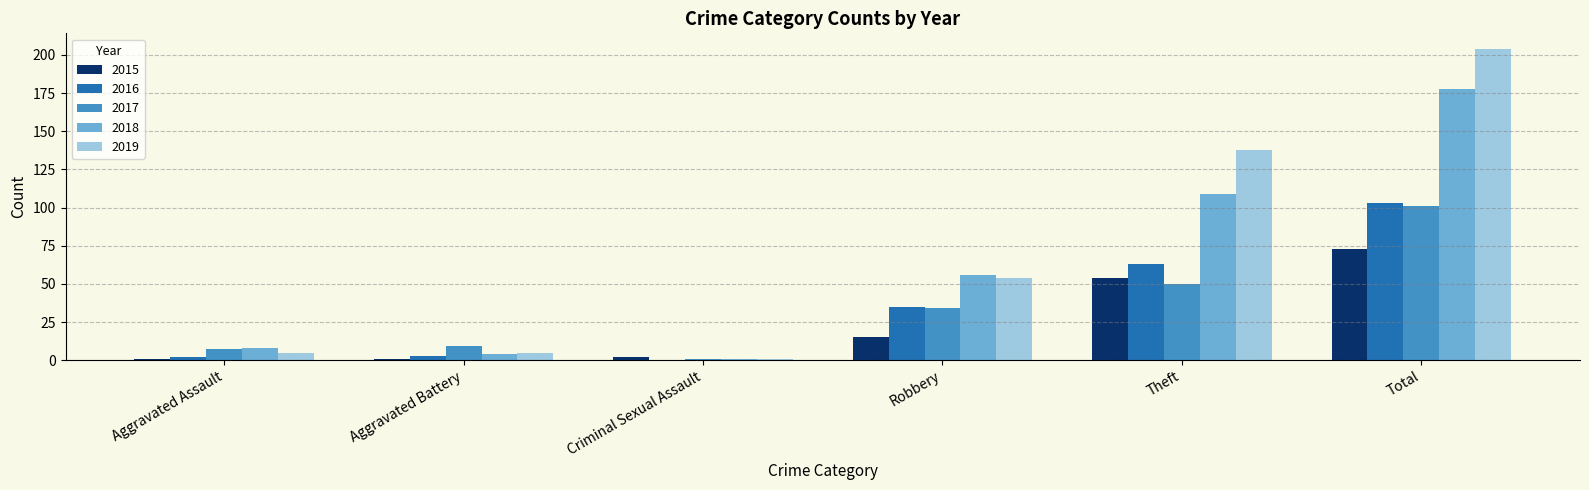

What is the sum of all 2017 values?

202